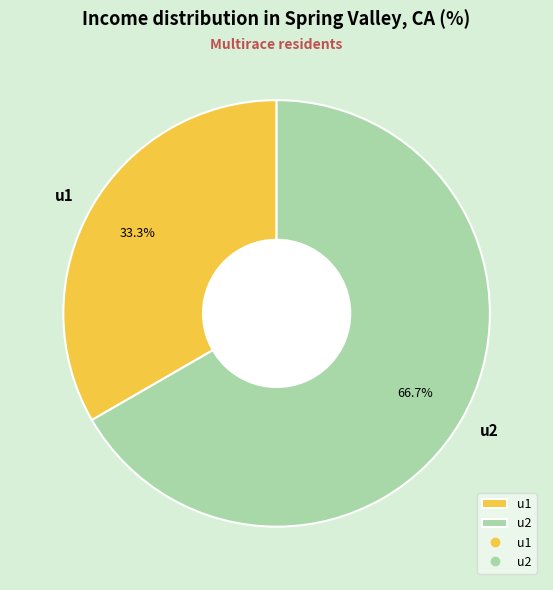

True or false: u2 accounts for 67% of the total.

True